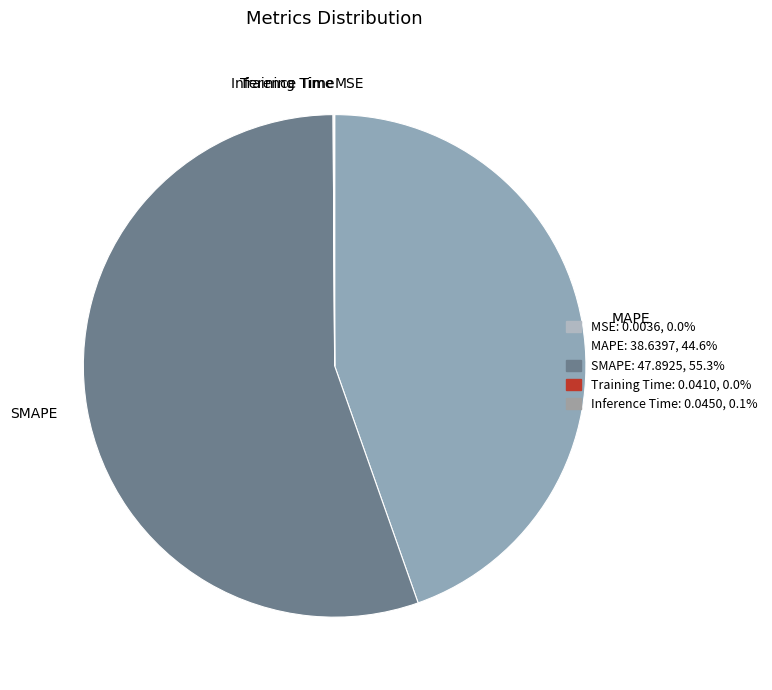

Is there any slice that represents more than half of the pie?

Yes